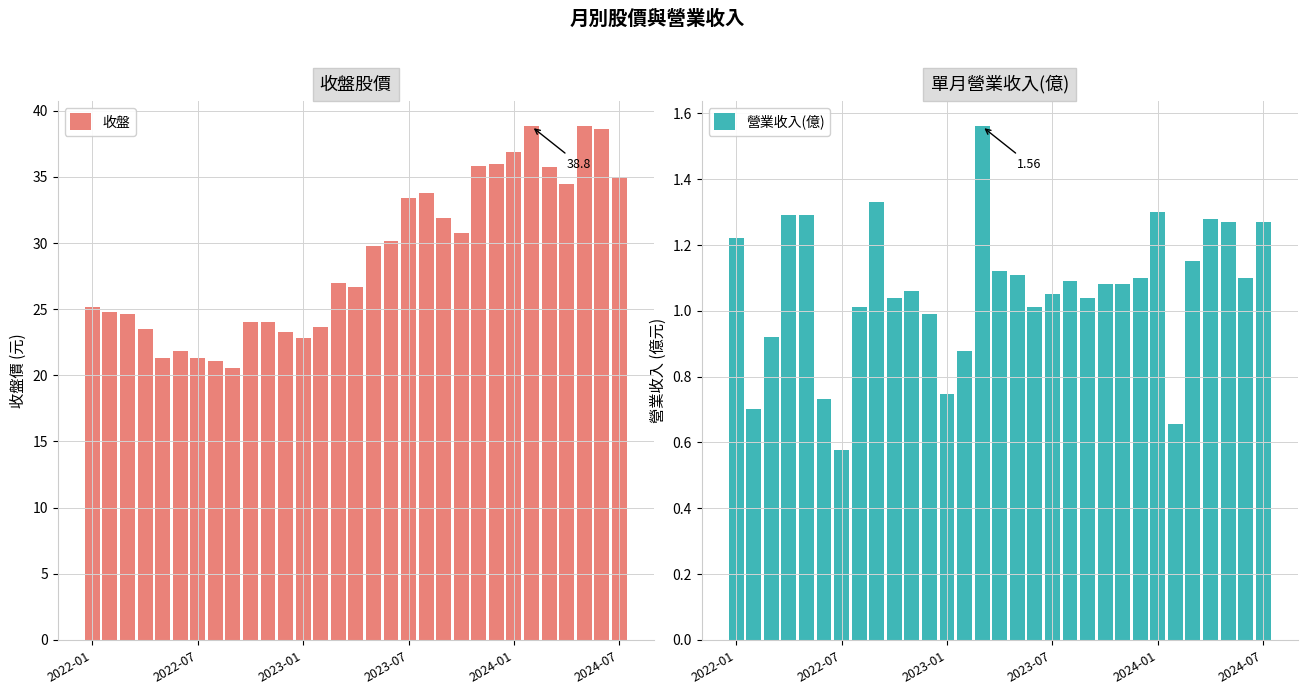

Between 22 and 29, which series saw the biggest shift?

收盤